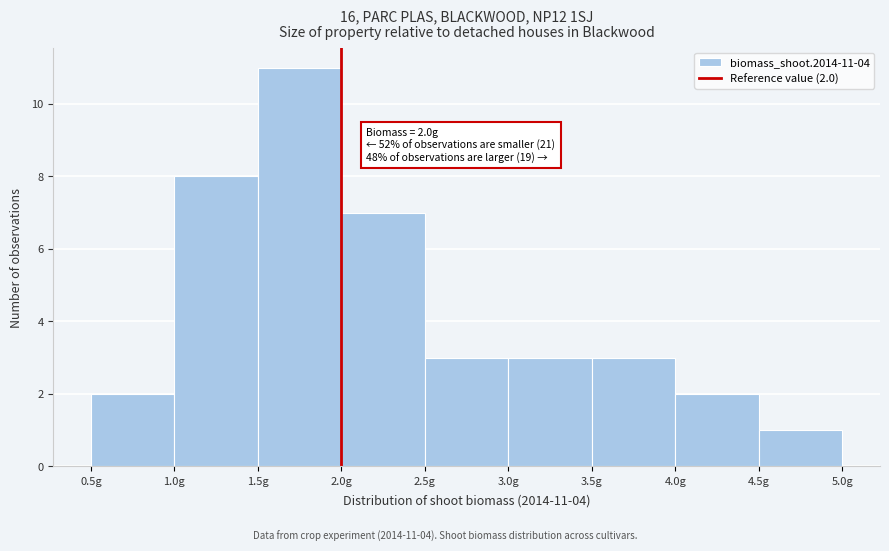

Which range on the x-axis has the tallest bar?

1.5 to 2.0